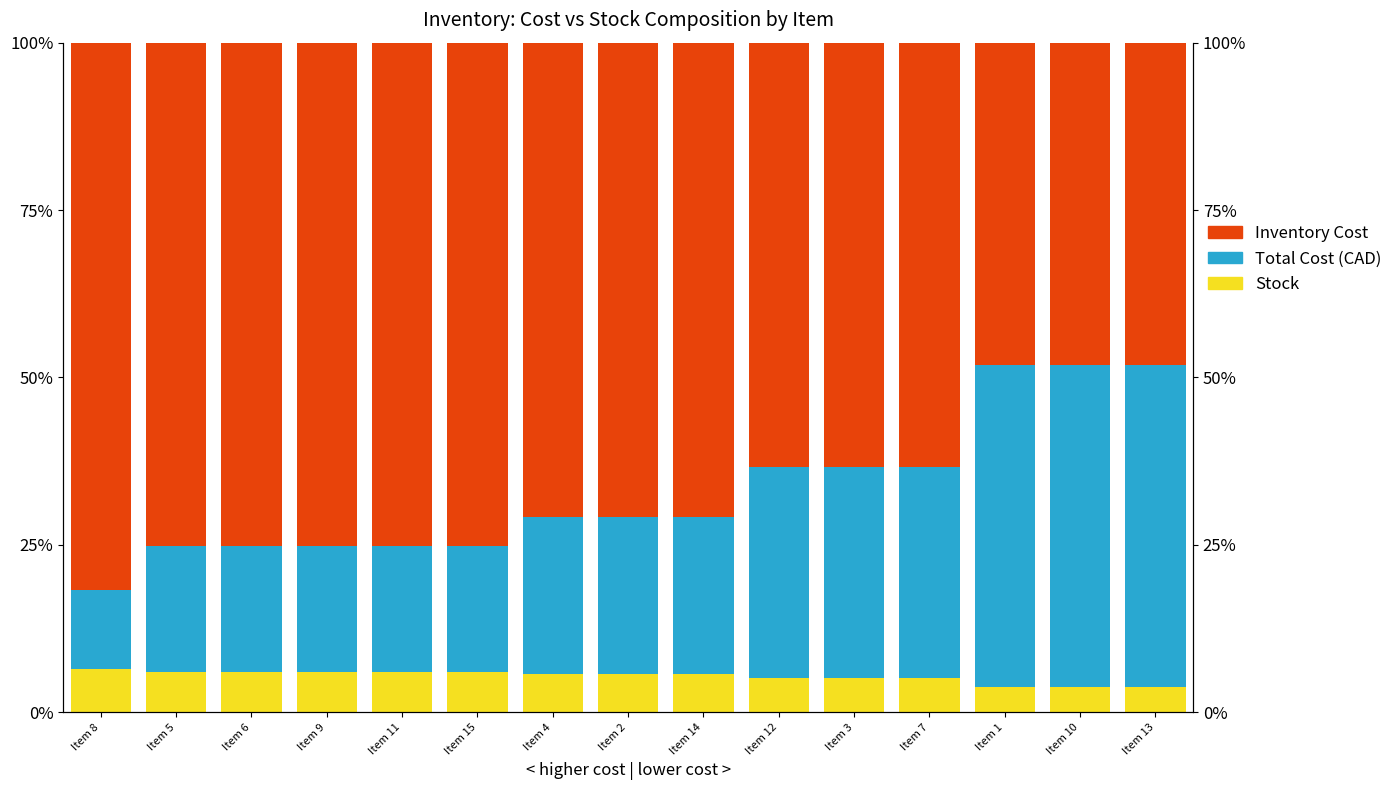

The Inventory Cost series shows 27.1 at Item 12. True or false?

False